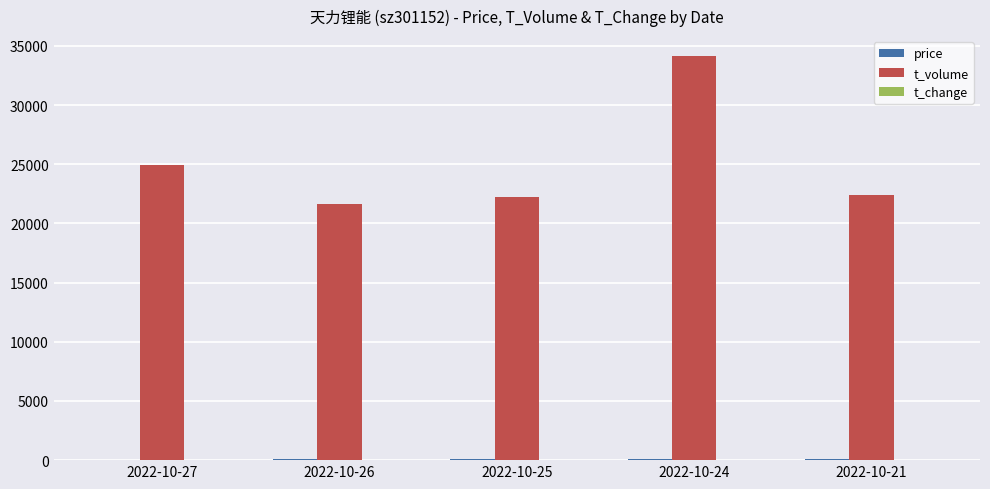

What is the greatest value displayed?

34127.0